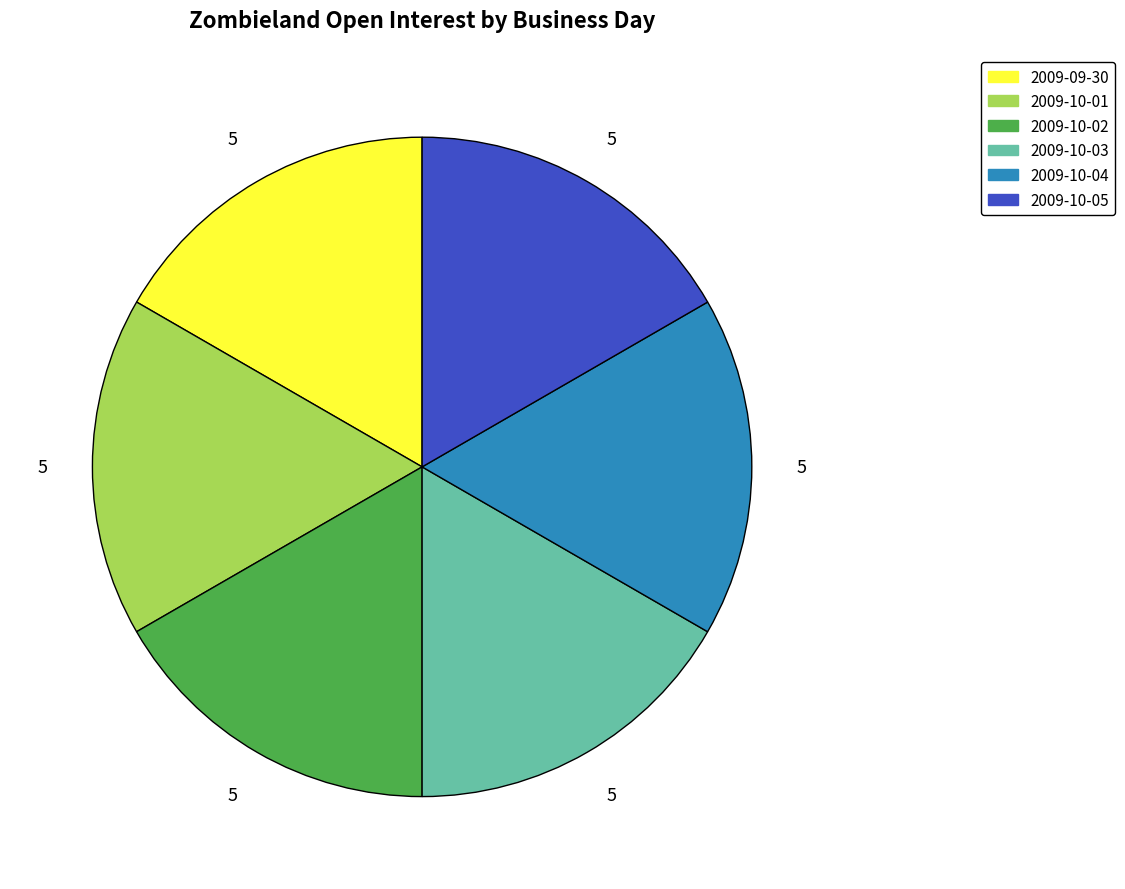

The 2009-10-04 slice represents 32% of the pie. True or false?

False